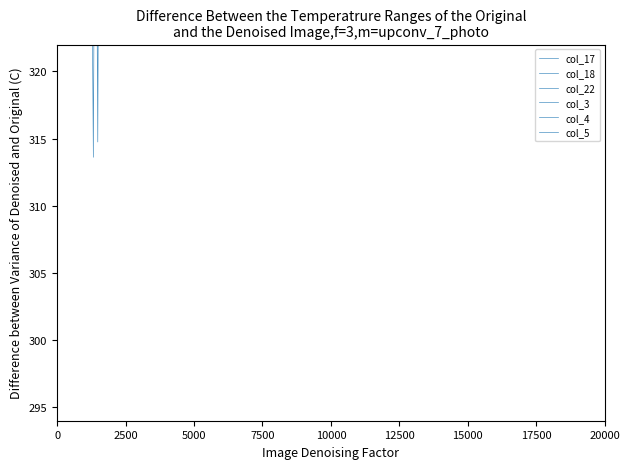

Read the col_18 value at 0.

561.0